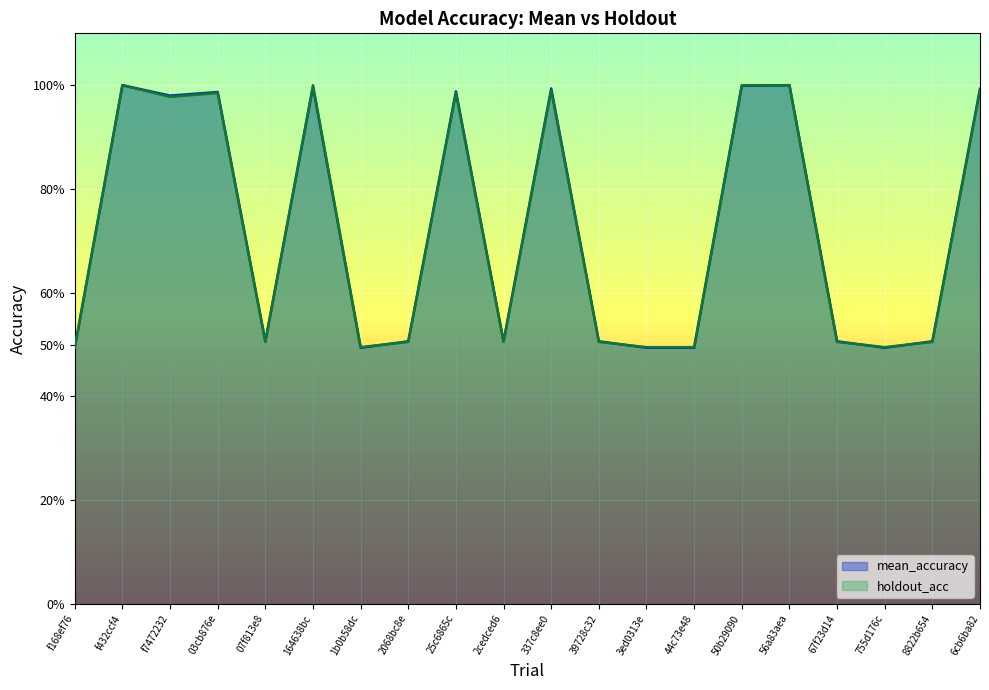

Which has a higher value, f432ccf4 or 2068bc8e?

f432ccf4